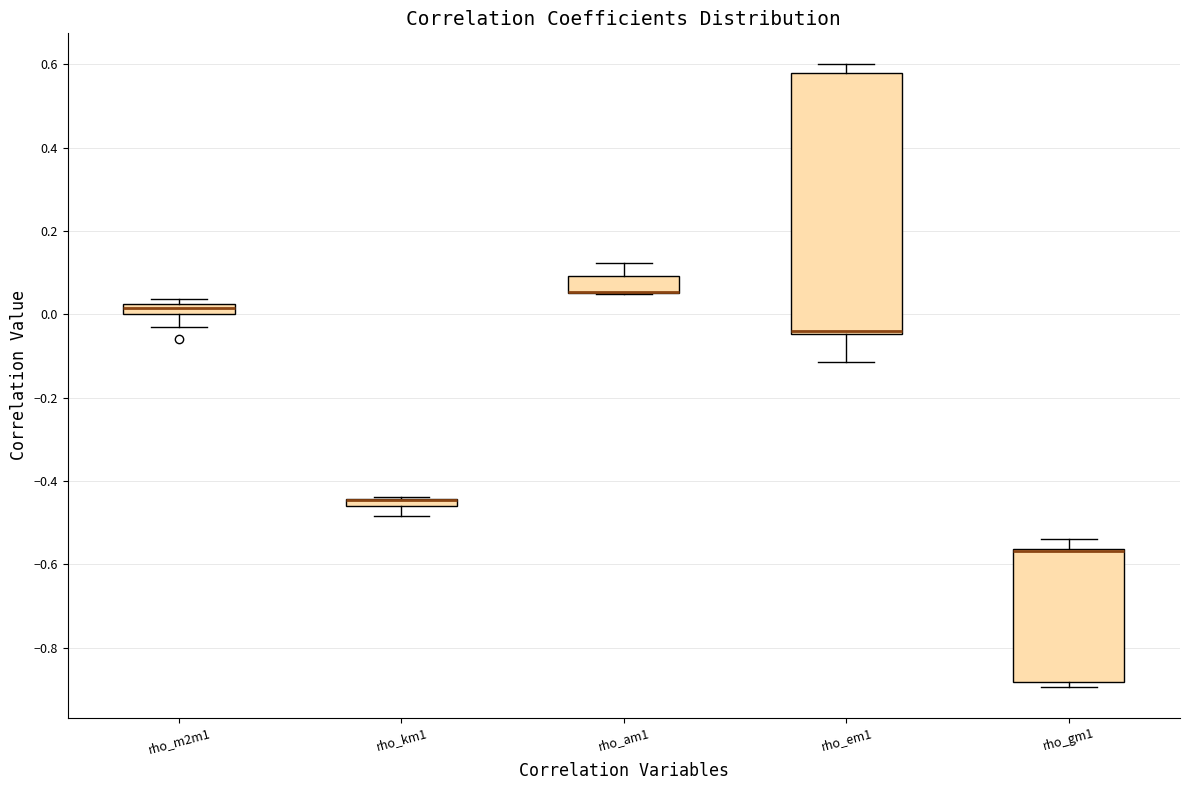

Which box is the tallest, from its lower edge to its upper edge?

rho_em1